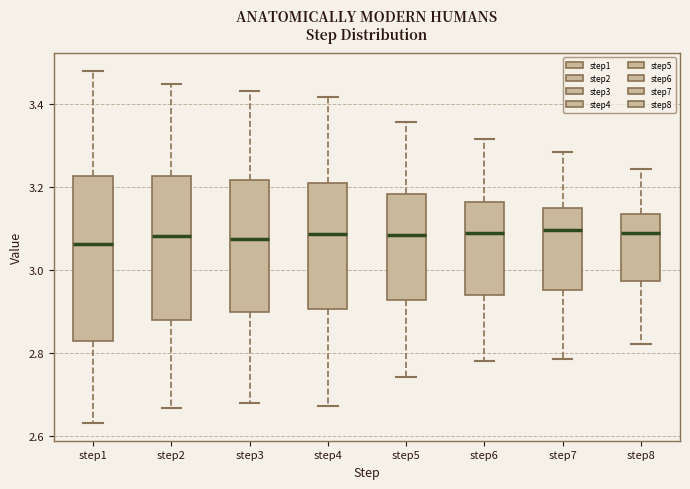

Reading left to right, read every box against the y-axis: the position of its median line, the range the box covers, and the ends of its whiskers. The values are not printed on the chart, so give them approximately, as read against the axis.

step1: median 3.06, box 2.82 to 3.22, whiskers 2.64 to 3.48
step2: median 3.08, box 2.88 to 3.22, whiskers 2.66 to 3.44
step3: median 3.08, box 2.90 to 3.22, whiskers 2.68 to 3.44
step4: median 3.08, box 2.90 to 3.22, whiskers 2.68 to 3.42
step5: median 3.08, box 2.92 to 3.18, whiskers 2.74 to 3.36
step6: median 3.10, box 2.94 to 3.16, whiskers 2.78 to 3.32
step7: median 3.10, box 2.96 to 3.14, whiskers 2.78 to 3.28
step8: median 3.10, box 2.98 to 3.14, whiskers 2.82 to 3.24